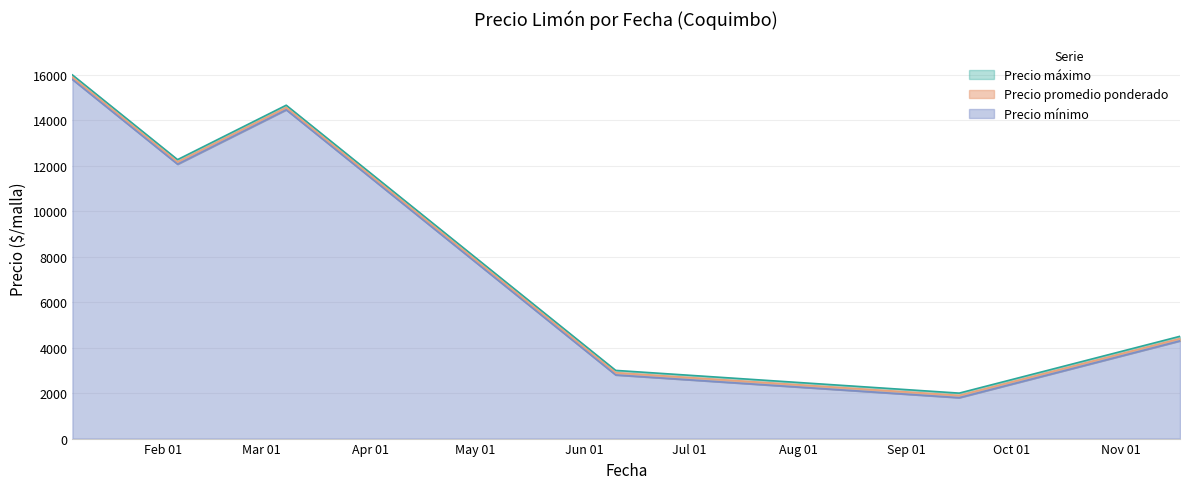

Between 2021-02-05 and 2021-06-10, which series saw the biggest shift?

Precio promedio ponderado